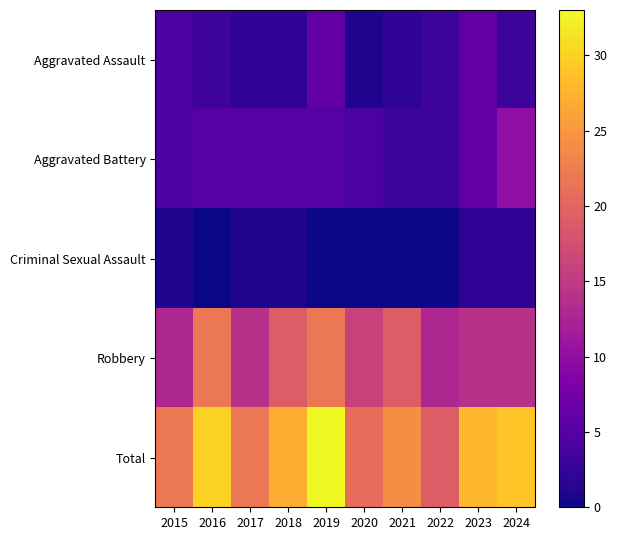

What is the total value across all series at 2016?

60